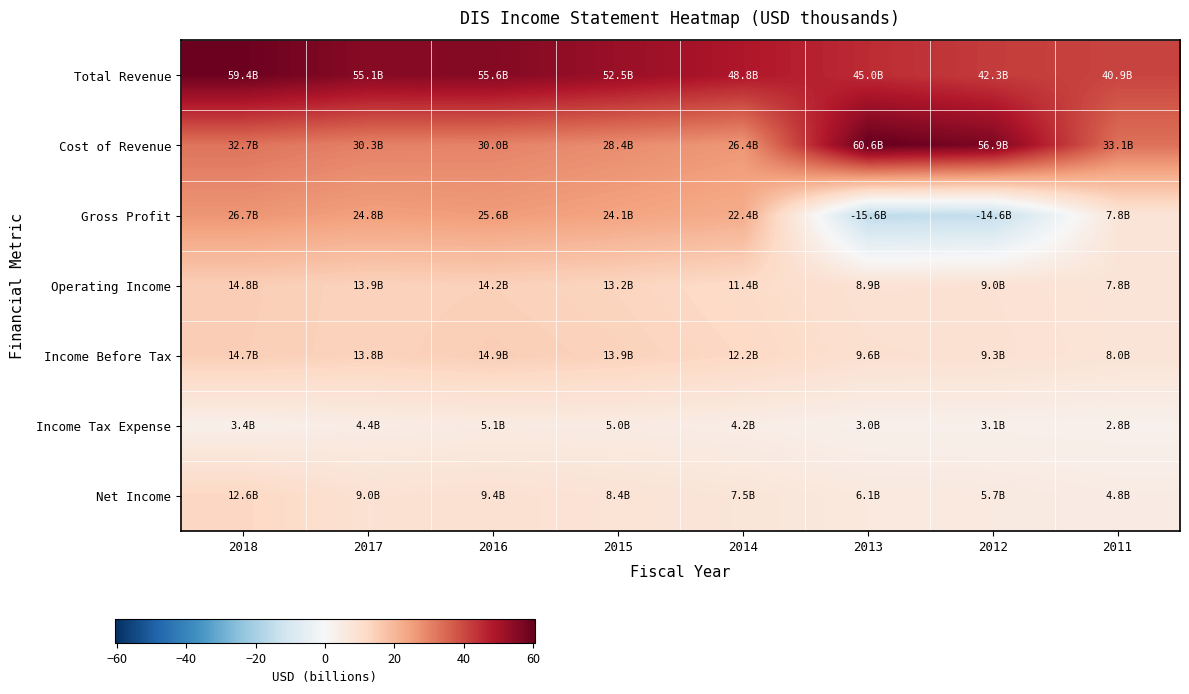

Which series has the widest spread of values?

Gross Profit